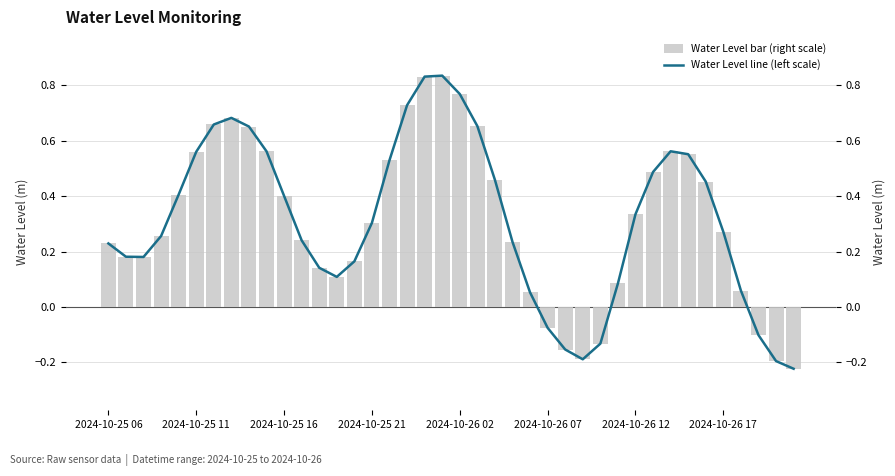

How many data points in Water Level bar (right scale) are less than 0?

7